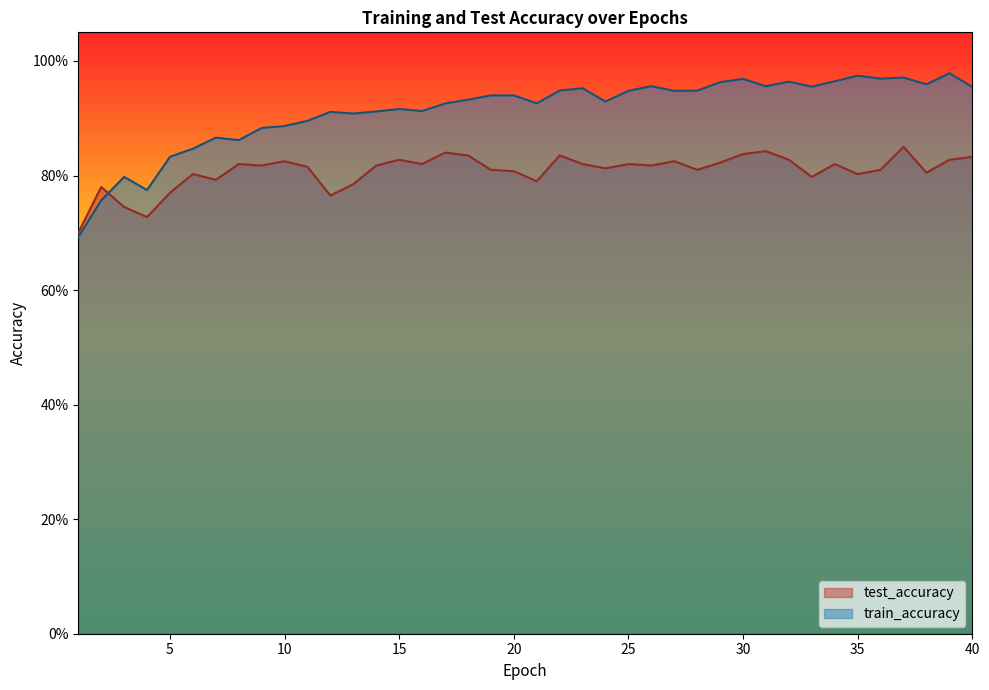

What is the average value of the train_accuracy series?

0.9